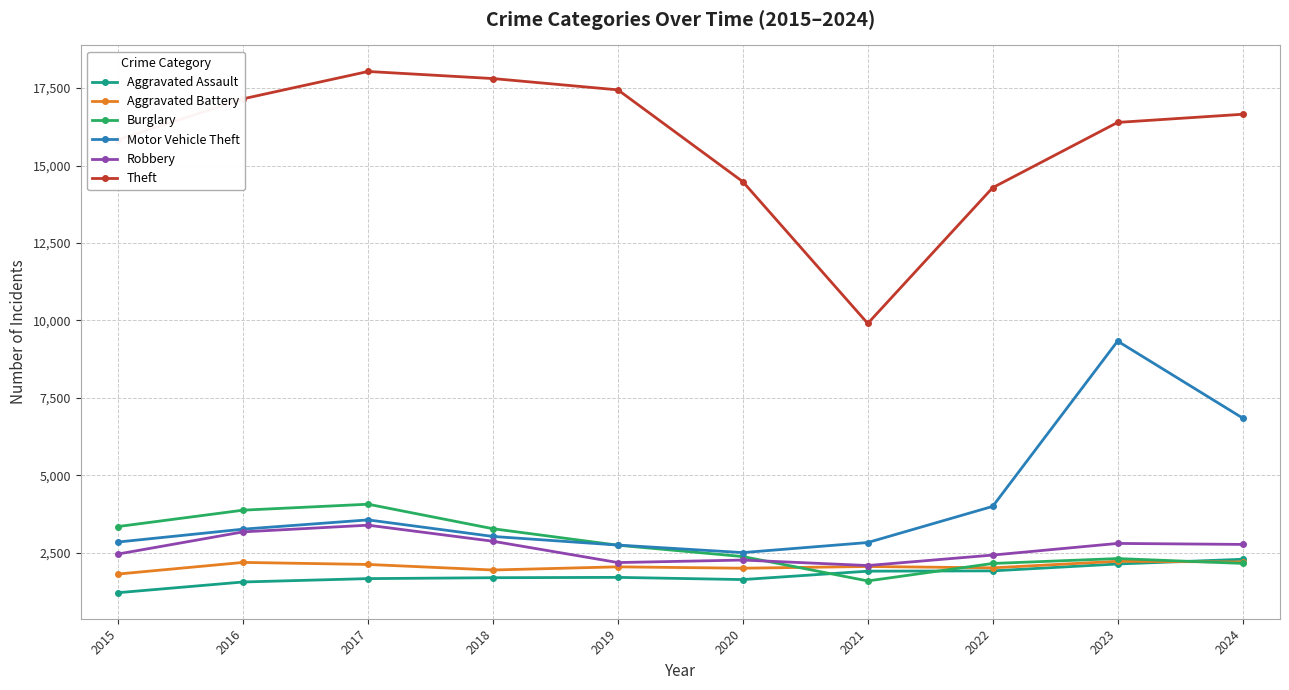

Rank the series at 2017 from lowest to highest value.

Aggravated Assault, Aggravated Battery, Robbery, Motor Vehicle Theft, Burglary, Theft